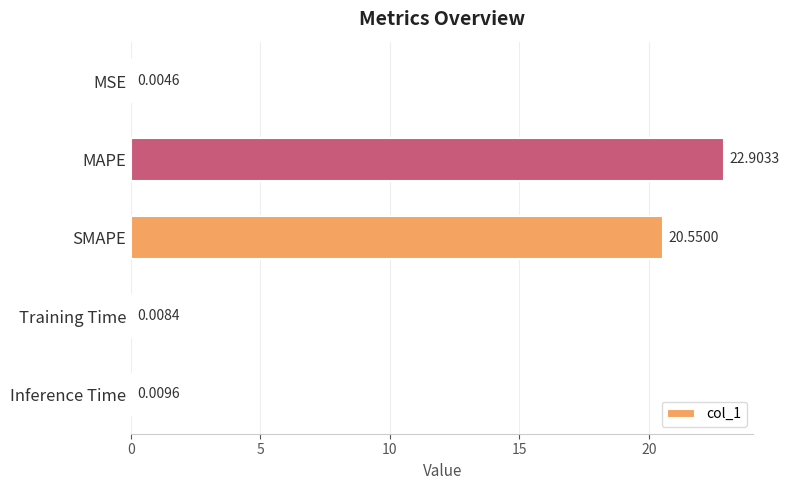

What is the average value?

8.7